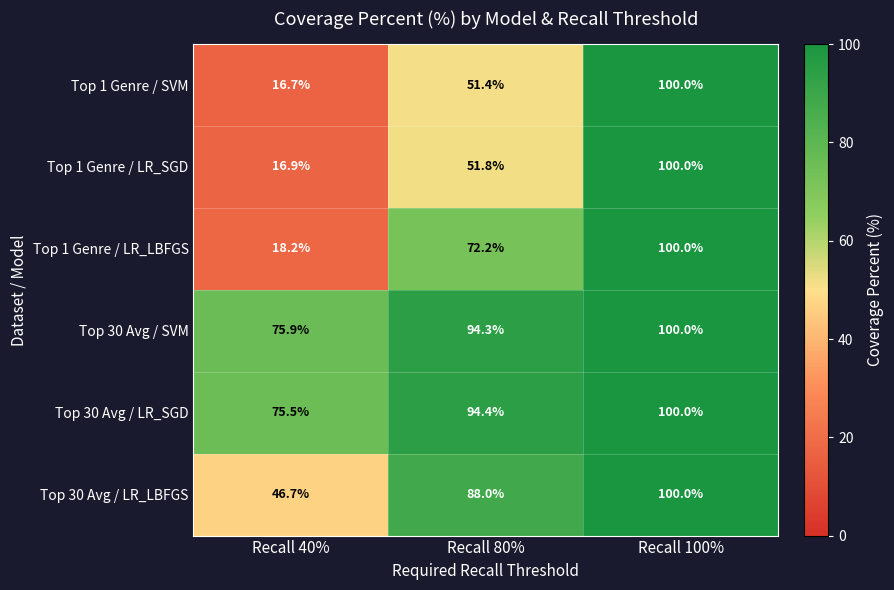

Reading left to right, extract all data points from this chart.

Top 1 Genre / SVM: 16.7	51.4	100.0
Top 1 Genre / LR_SGD: 16.9	51.8	100.0
Top 1 Genre / LR_LBFGS: 18.2	72.2	100.0
Top 30 Avg / SVM: 75.9	94.3	100.0
Top 30 Avg / LR_SGD: 75.5	94.4	100.0
Top 30 Avg / LR_LBFGS: 46.7	88.0	100.0